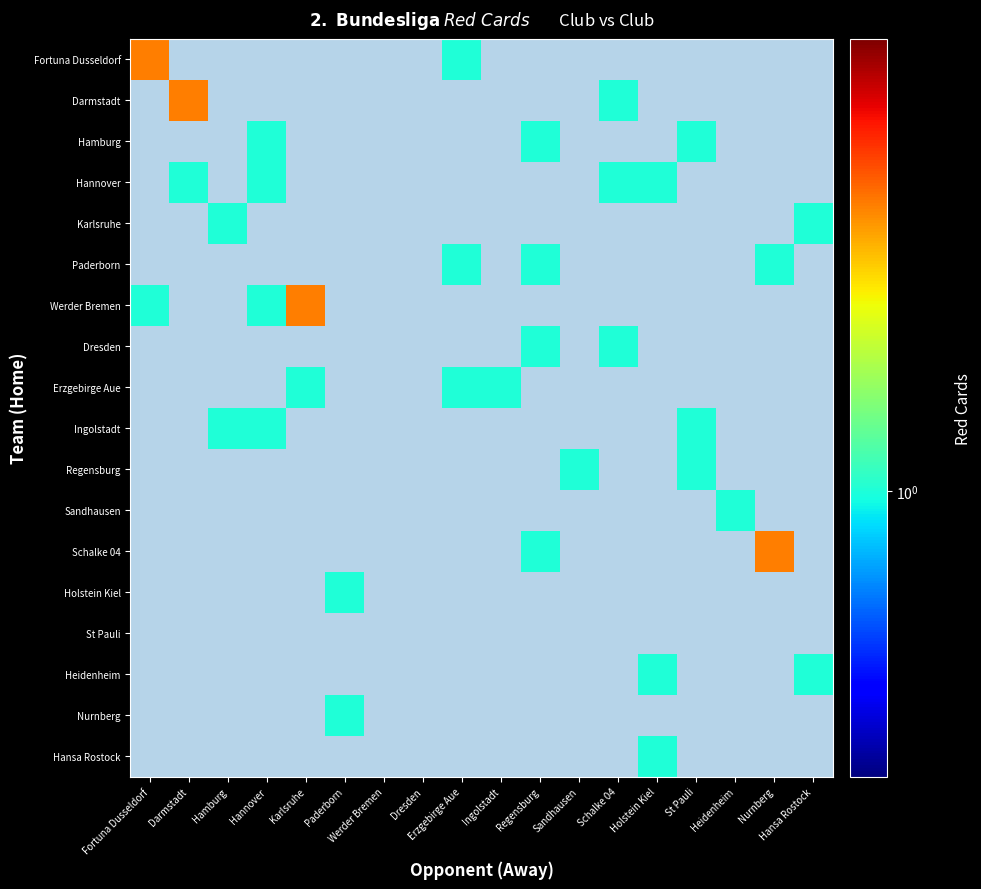

What is the smallest value displayed?

1.0